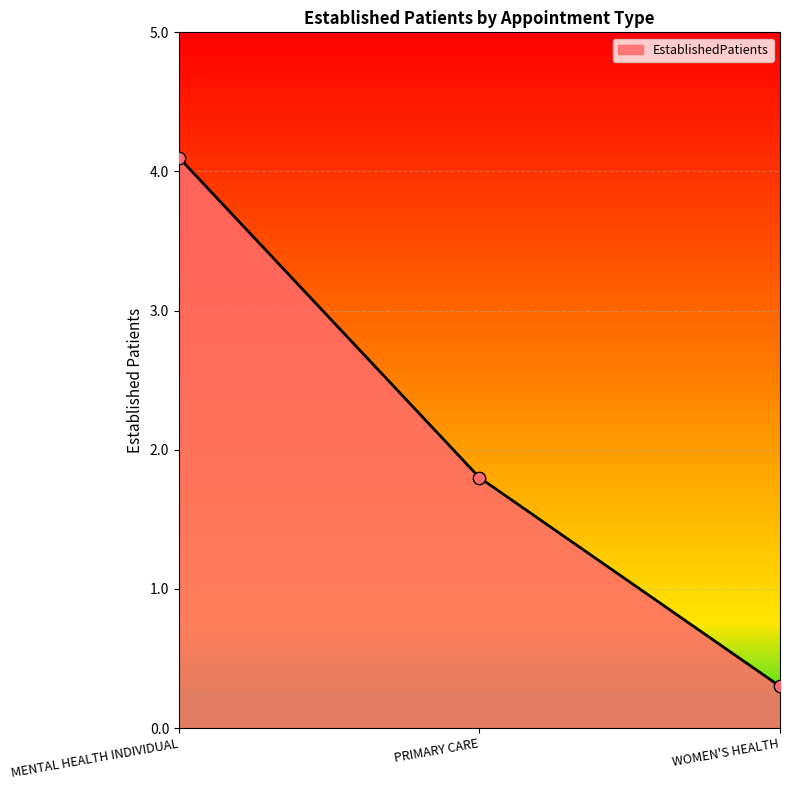

What is the change in value from MENTAL HEALTH INDIVIDUAL to WOMEN'S HEALTH?

-3.8